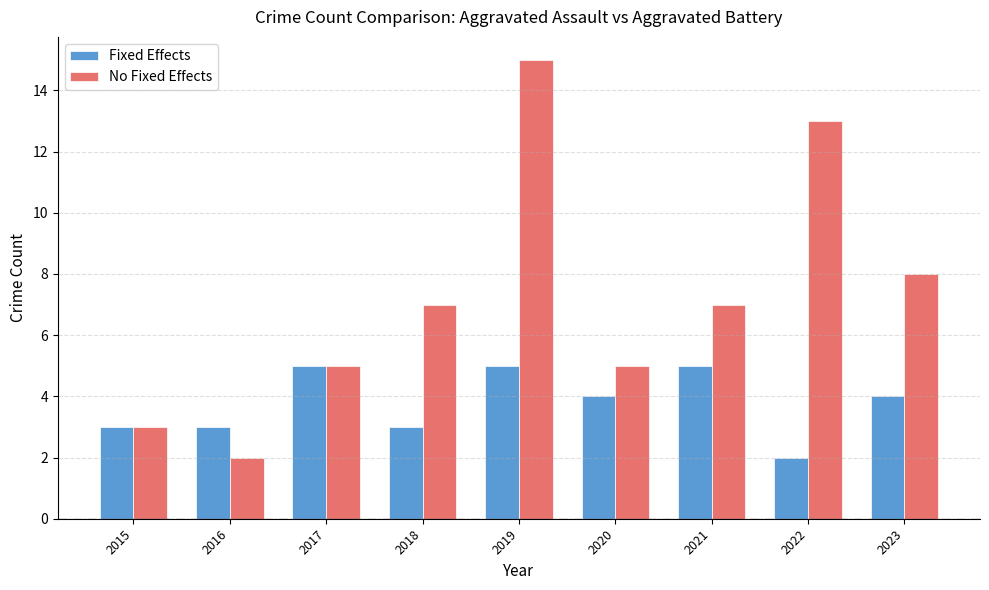

What is the value of the Fixed Effects bar at the 1st from the left?

3